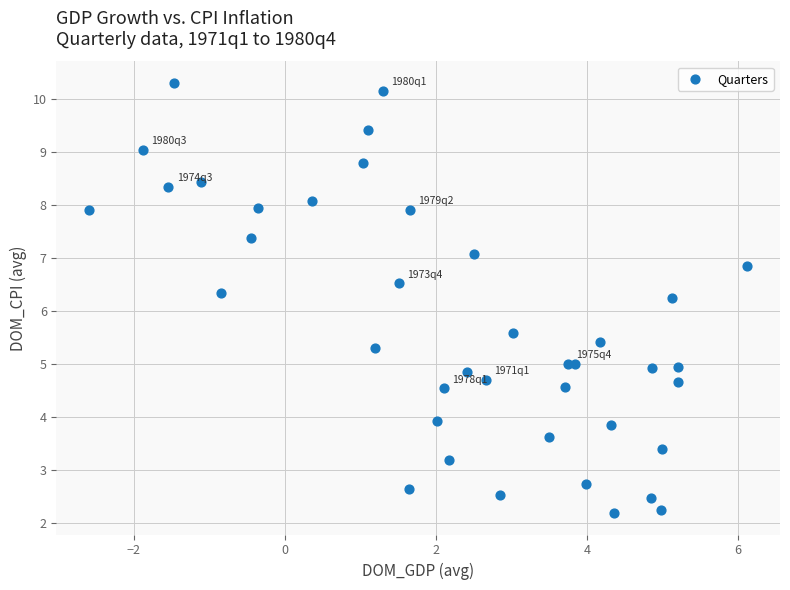

What is the range of X values (max minus min)?

8.7